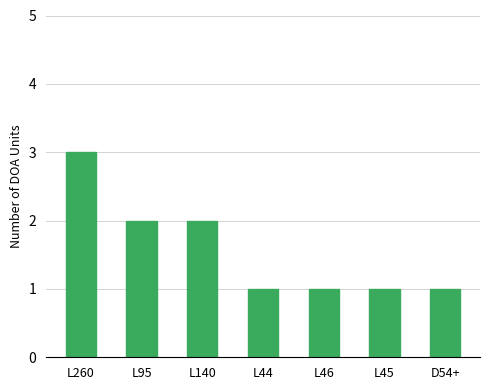

The value at L140 is 1. True or false?

False